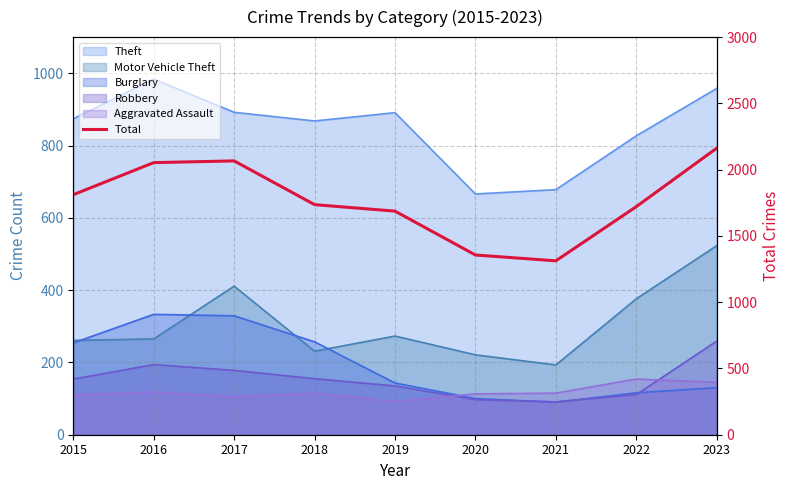

How many points are lower than both their immediate neighbors (excluding endpoints)?

1